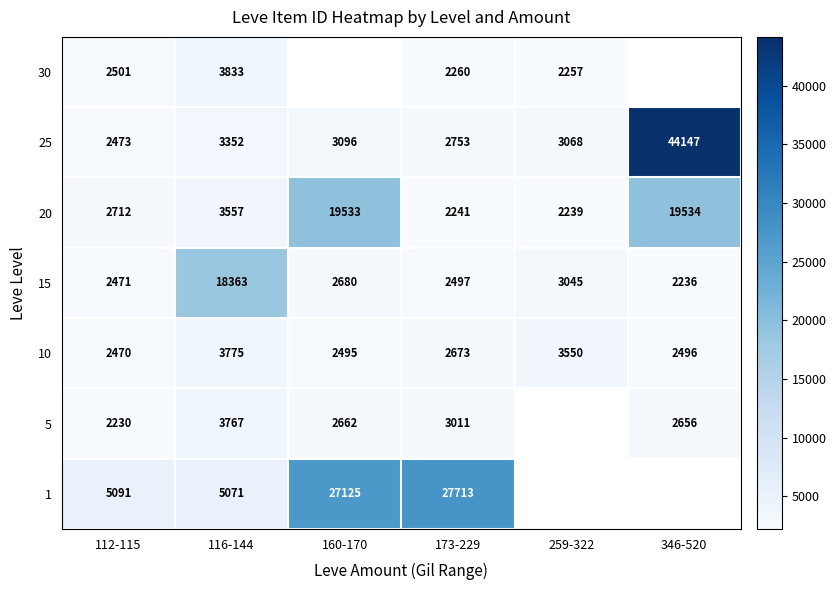

What is the total value across all series at 173-229?

43148